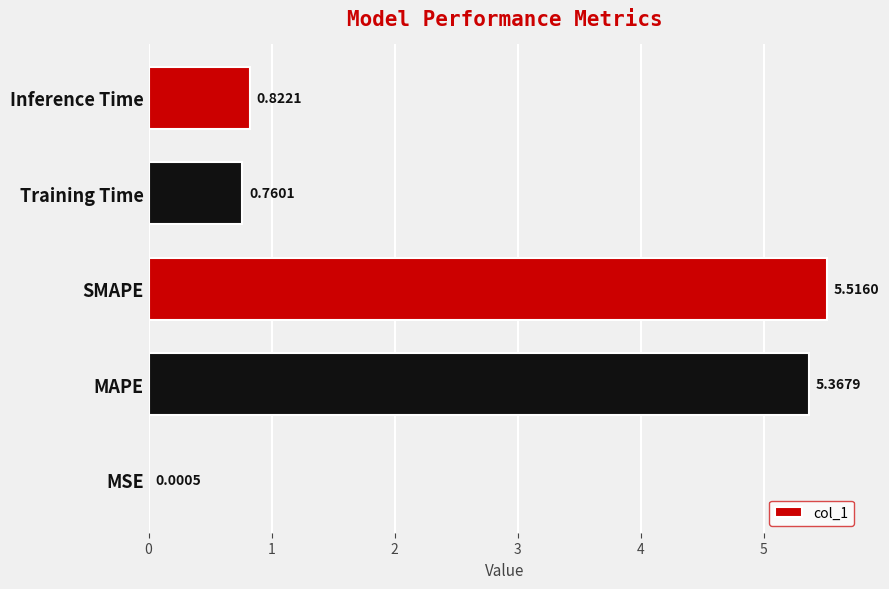

Which has a higher value, MSE or SMAPE?

SMAPE